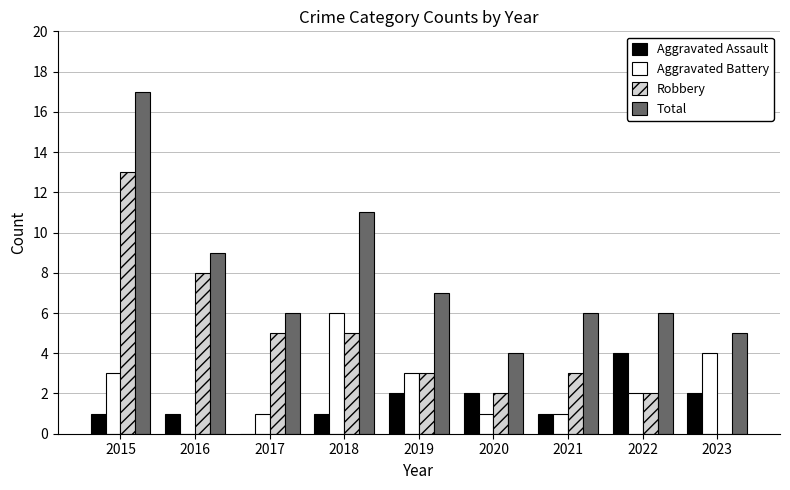

Between 2016 and 2022, which series saw the biggest shift?

Robbery